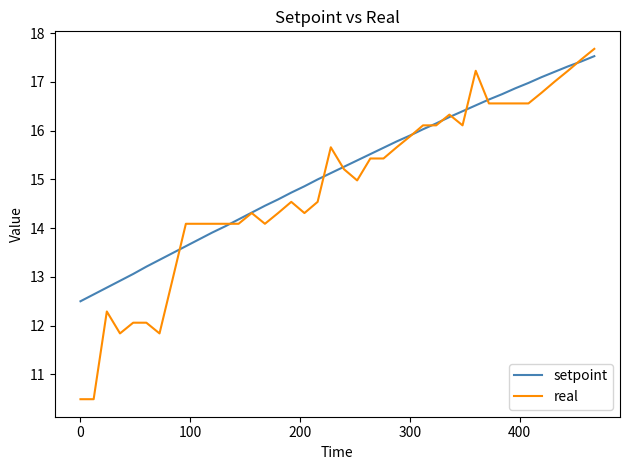

What is the greatest value displayed?

17.7